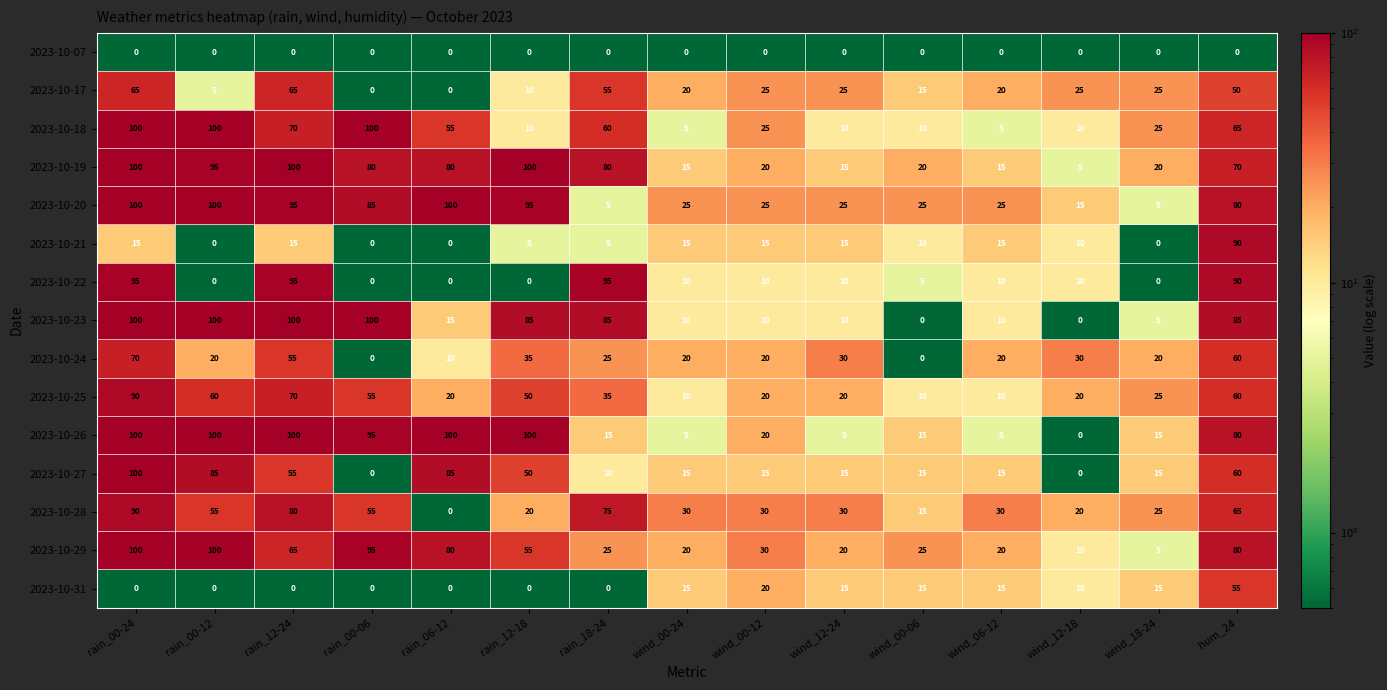

What is the average value of the 2023-10-29 series?

49